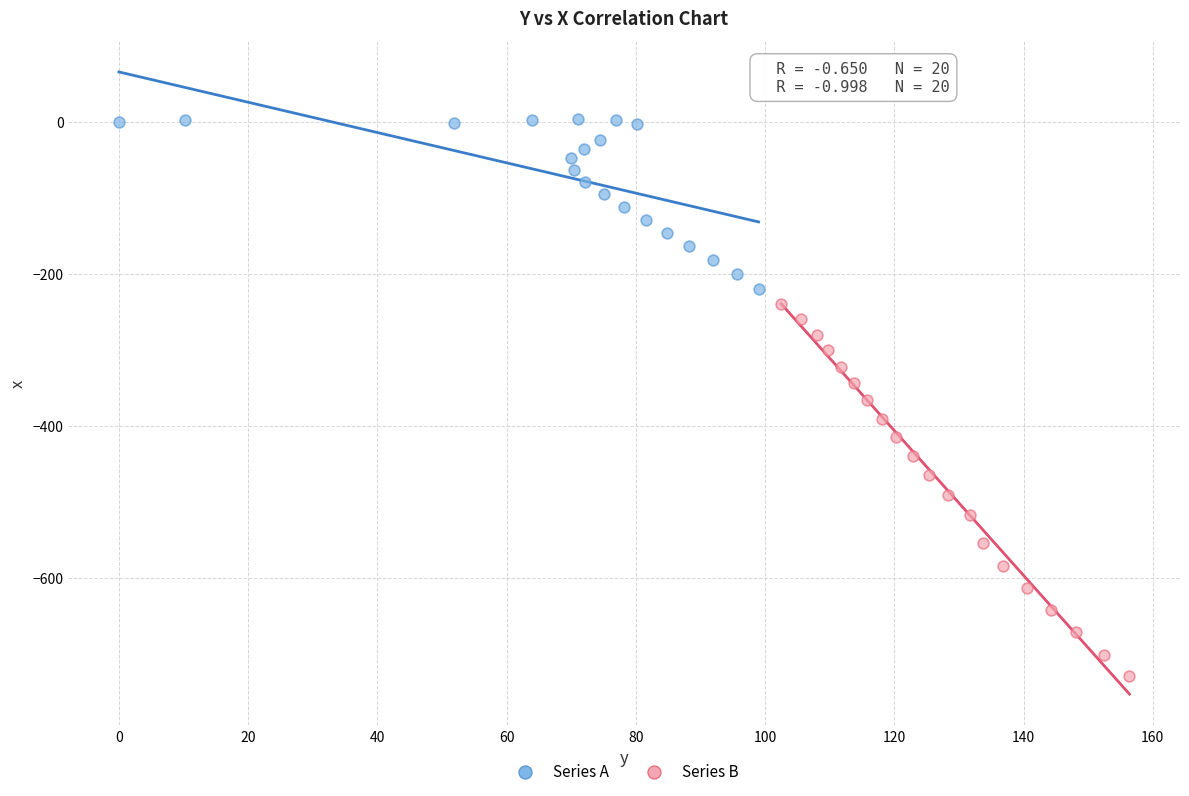

Which series reaches the maximum Y coordinate?

Series A